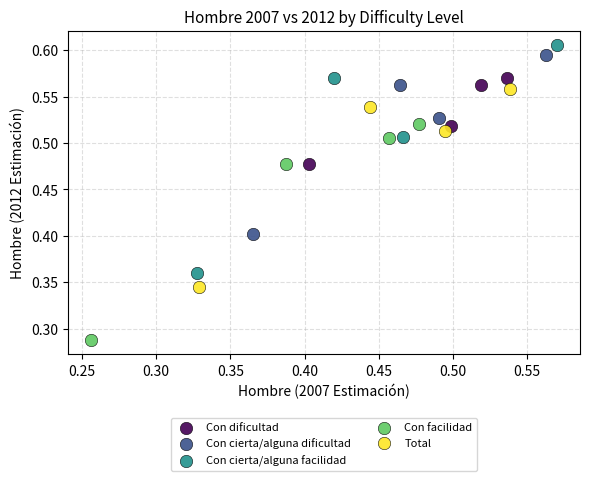

Which series has the widest spread of Y values?

Con cierta/alguna facilidad